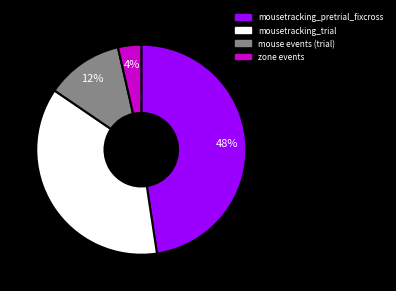

Does any single category account for the majority?

No